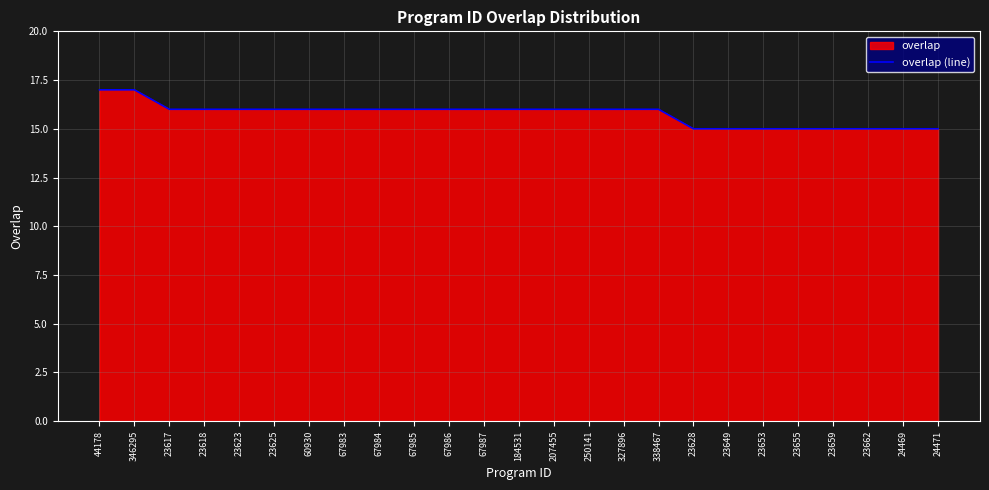

How many values are between 15 and 16?

23